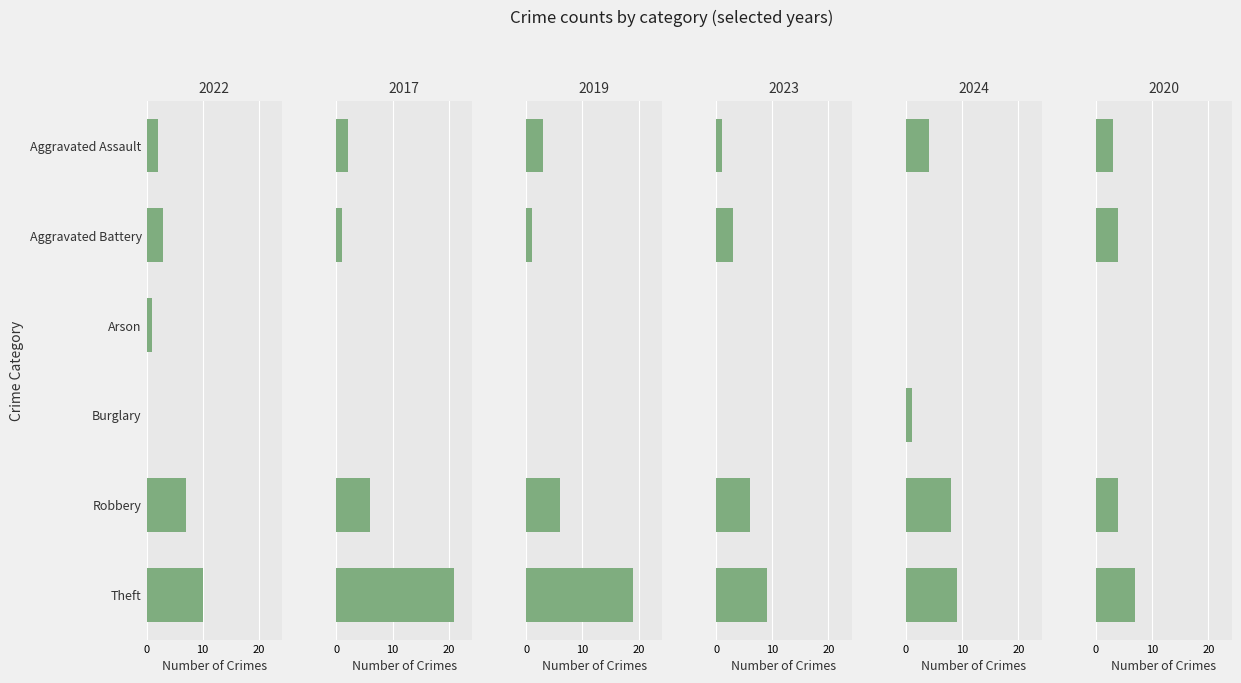

Reading right to left, what are all the values shown in this chart?

2022: Theft=10	Robbery=7	Burglary=0	Arson=1	Aggravated Battery=3	Aggravated Assault=2
2017: Theft=21	Robbery=6	Burglary=0	Arson=0	Aggravated Battery=1	Aggravated Assault=2
2019: Theft=19	Robbery=6	Burglary=0	Arson=0	Aggravated Battery=1	Aggravated Assault=3
2023: Theft=9	Robbery=6	Burglary=0	Arson=0	Aggravated Battery=3	Aggravated Assault=1
2024: Theft=9	Robbery=8	Burglary=1	Arson=0	Aggravated Battery=0	Aggravated Assault=4
2020: Theft=7	Robbery=4	Burglary=0	Arson=0	Aggravated Battery=4	Aggravated Assault=3